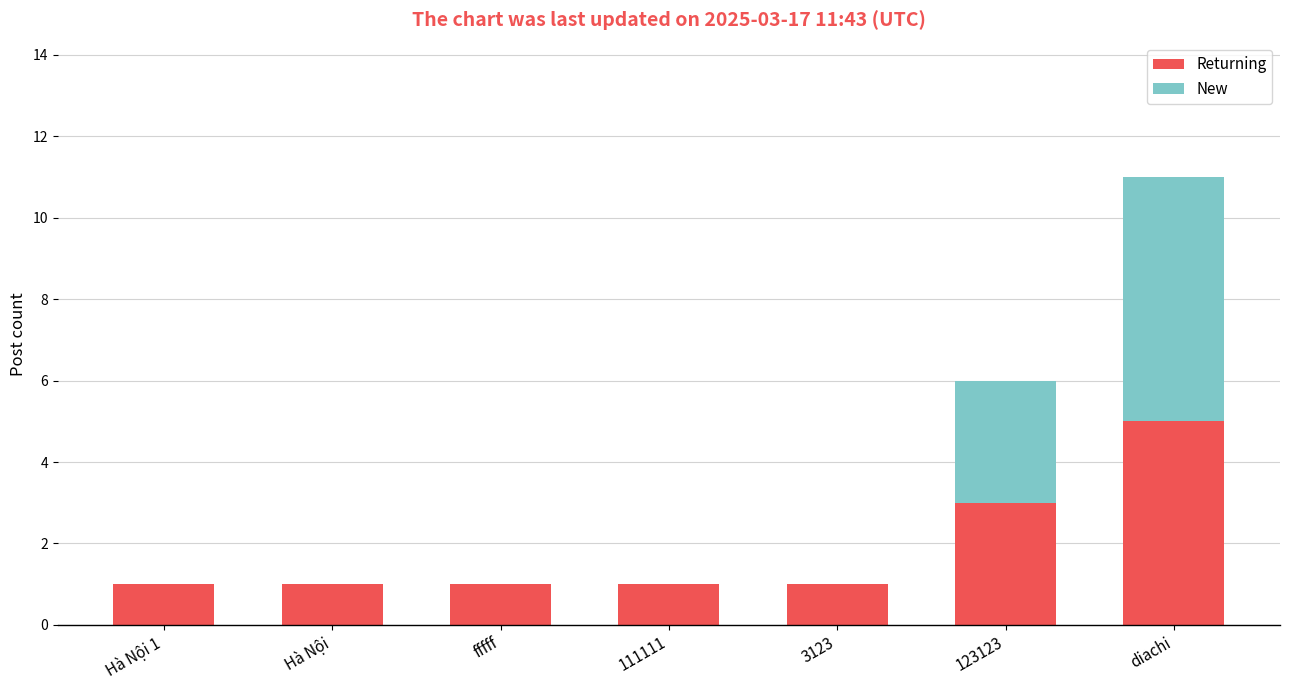

Are the bars horizontal?

No